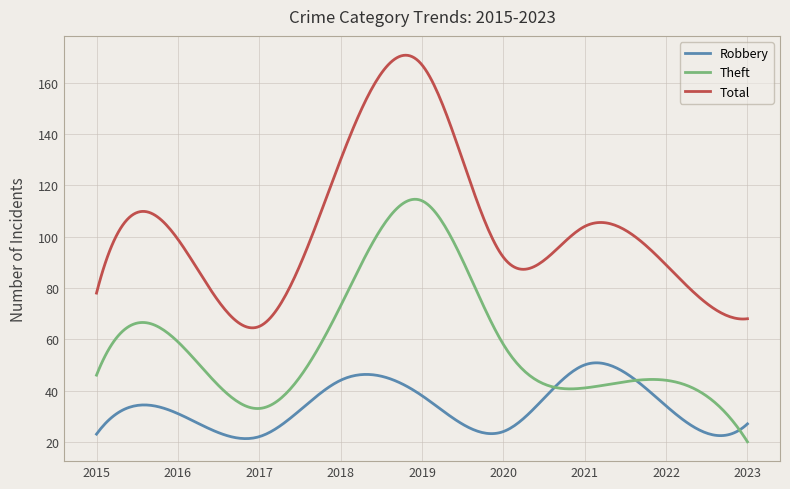

What are all the series names shown in the legend?

Robbery, Theft, Total